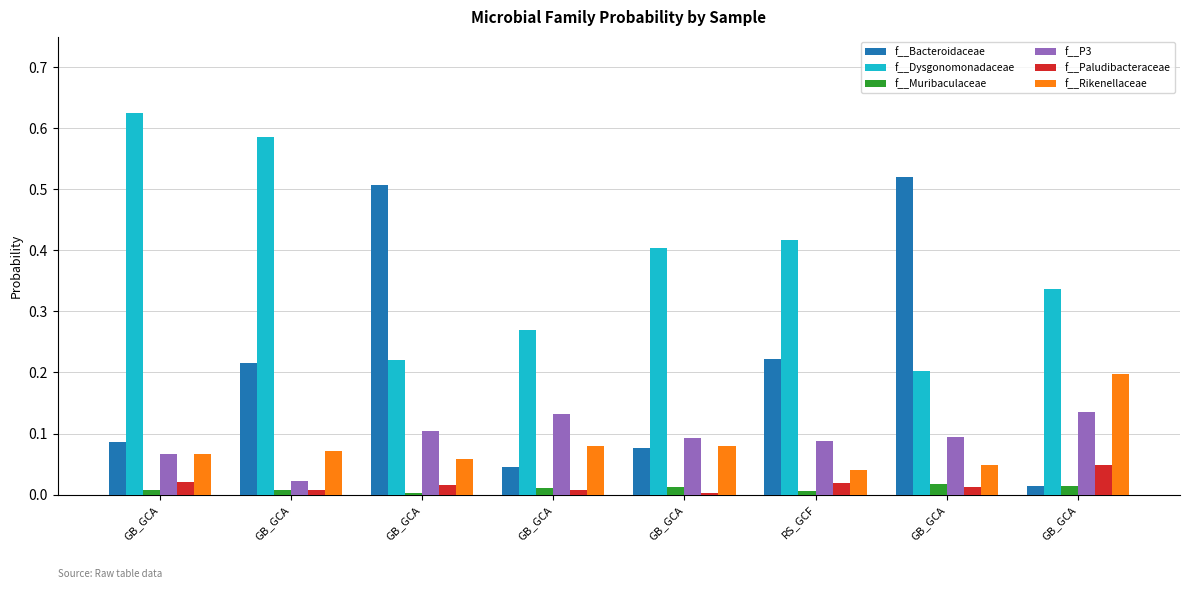

How many groups of bars are there?

8